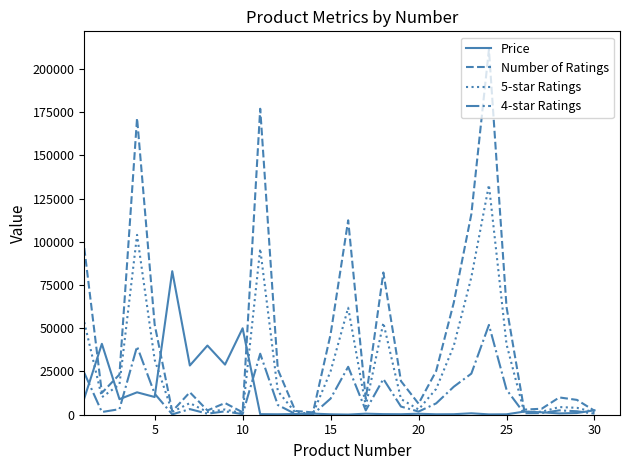

How many categories are shown in the chart?

30